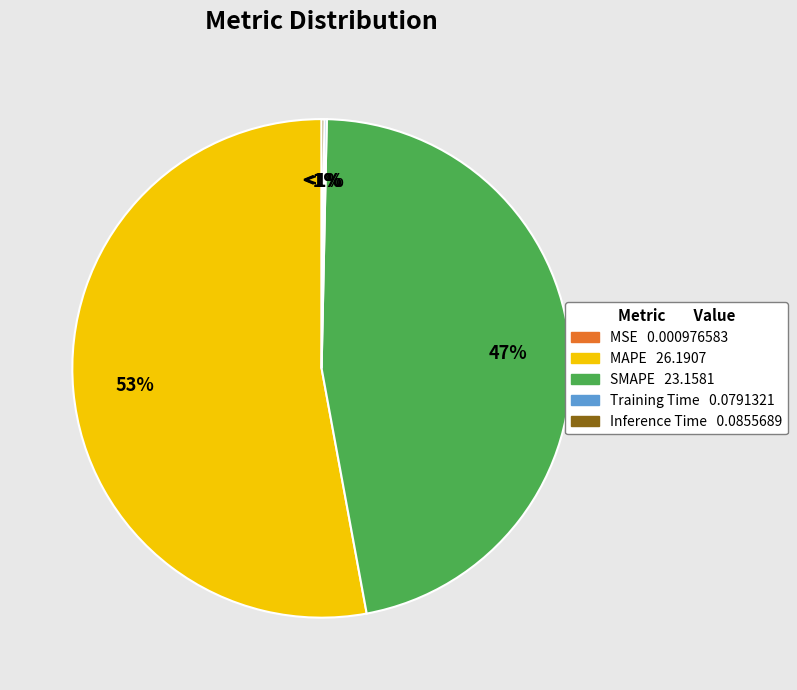

Is it true that Training Time is 0% of the pie?

True